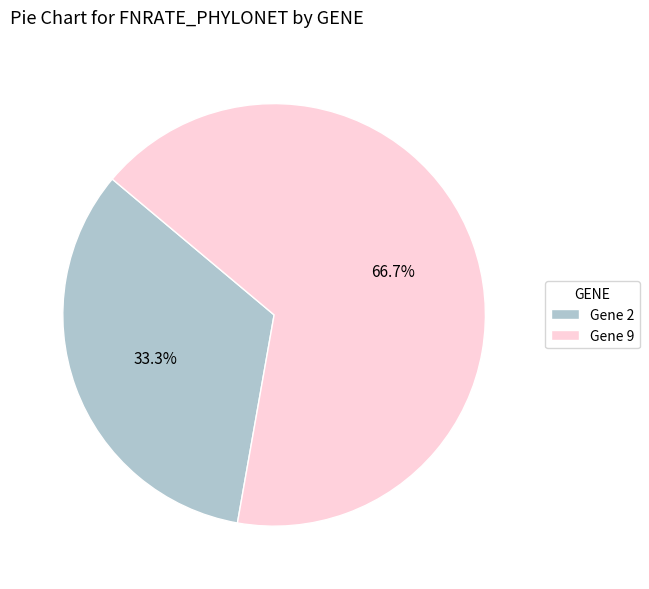

How many slices are in this pie chart?

2